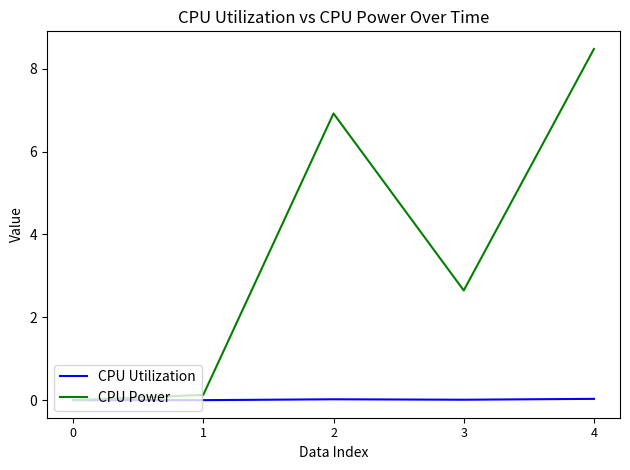

Which series has the largest total across all categories?

CPU Power